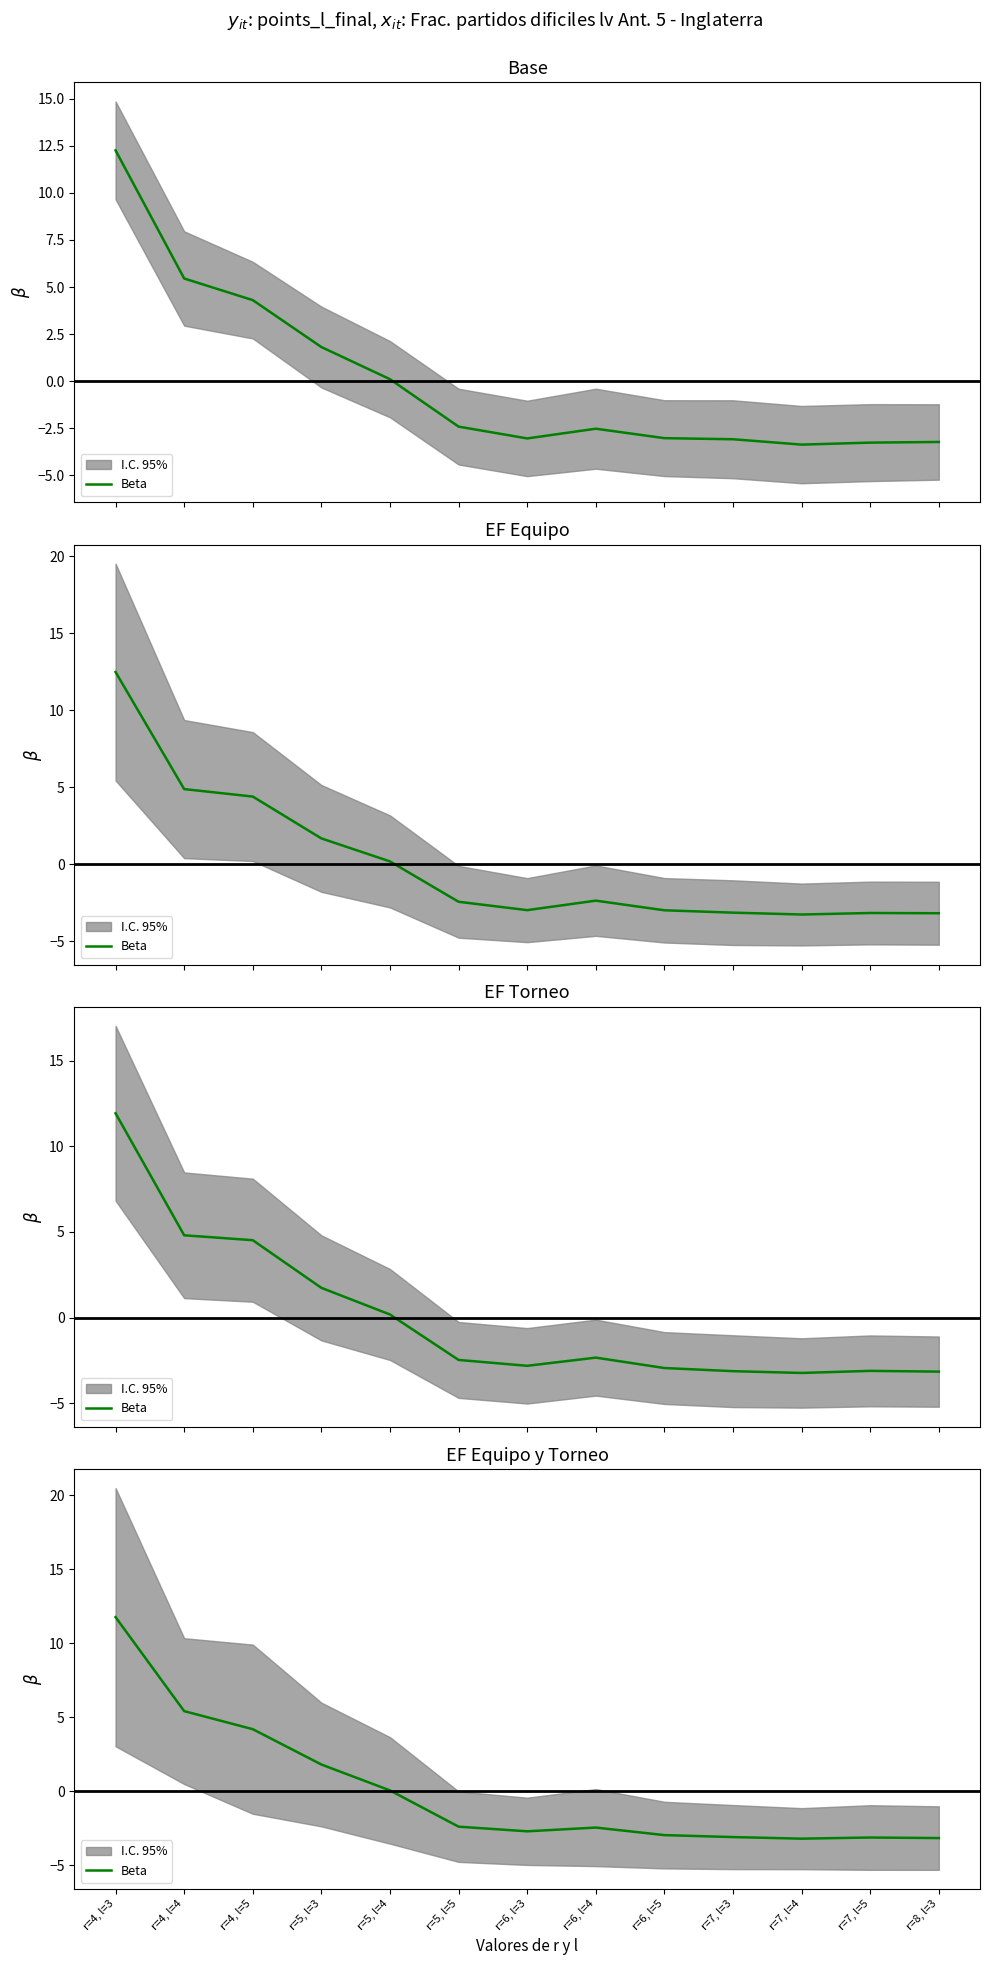

Does the chart display data point markers on the line(s)?

No